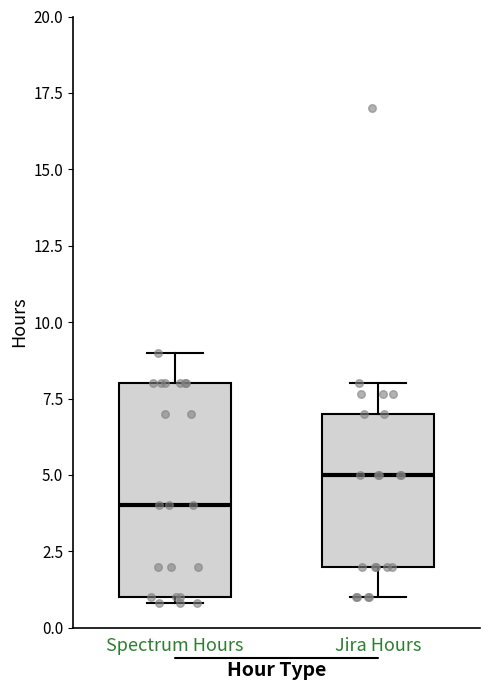

Reading left to right, read every box against the y-axis: the position of its median line, the range the box covers, and the ends of its whiskers. The values are not printed on the chart, so give them approximately, as read against the axis.

Spectrum Hours: median 4, box 1 to 8, whiskers 1 (just below the box's lower edge) to 9
Jira Hours: median 5, box 2 to 7, whiskers 1 to 8